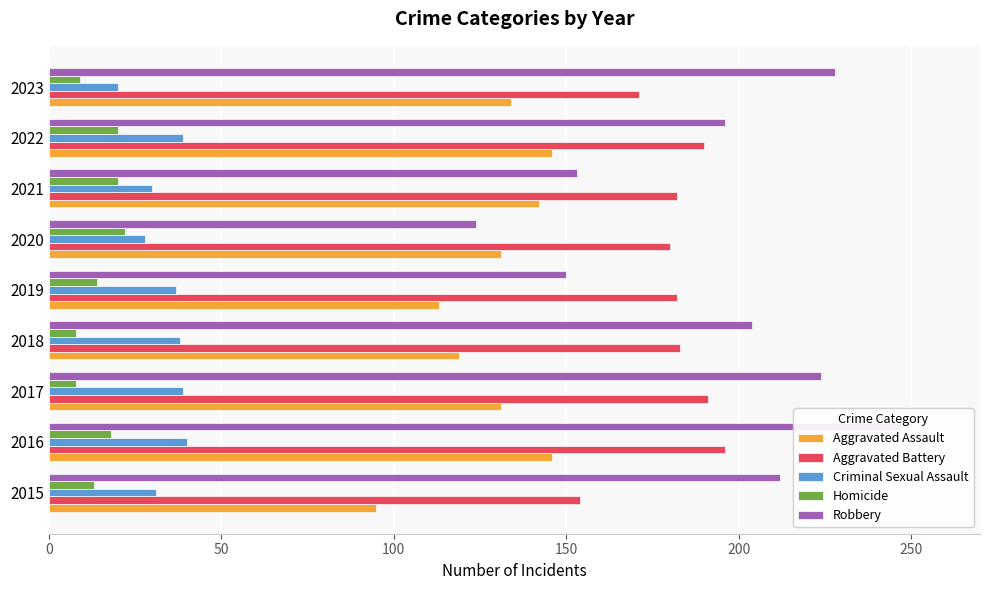

What is the maximum value for Aggravated Battery?

196